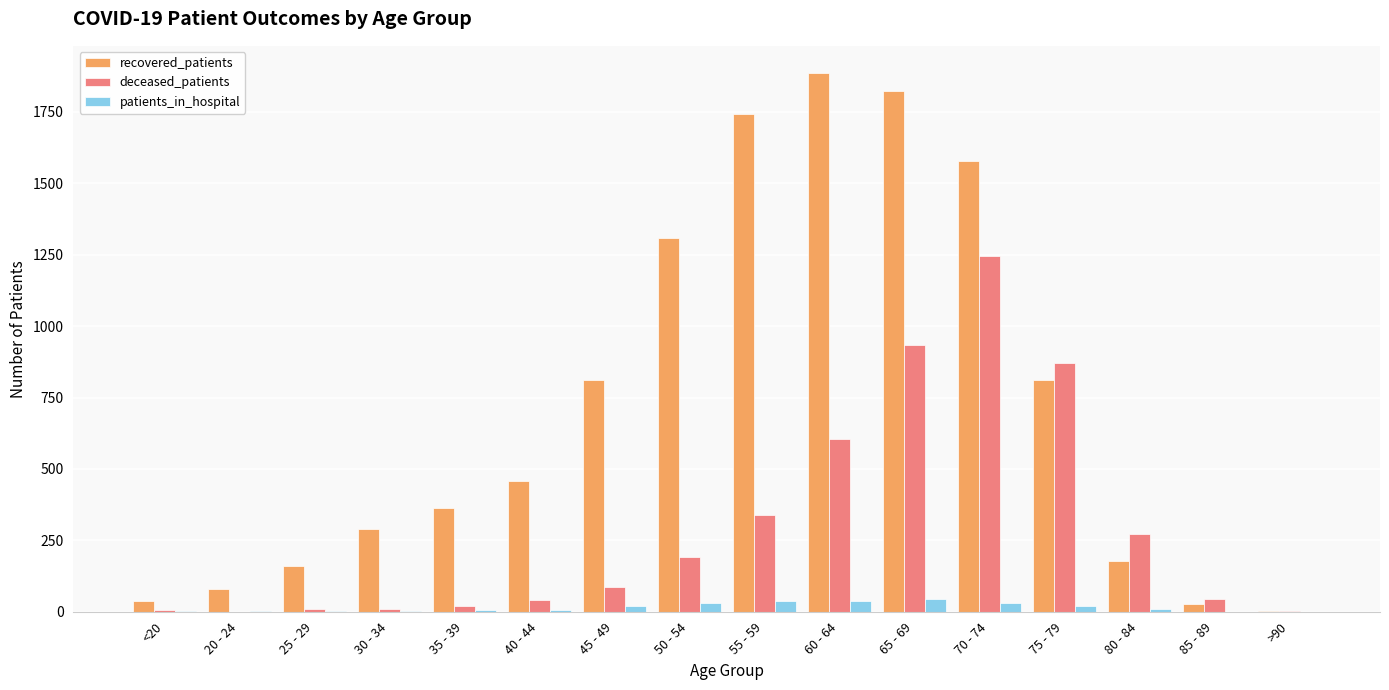

The value of patients_in_hospital at >90 is 0. True or false?

True